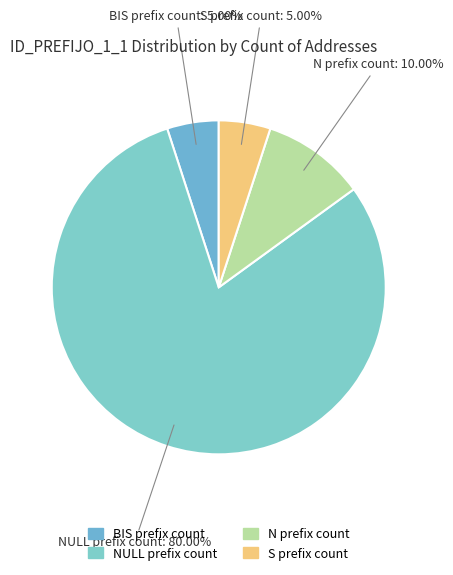

How many segments does this pie chart have?

4